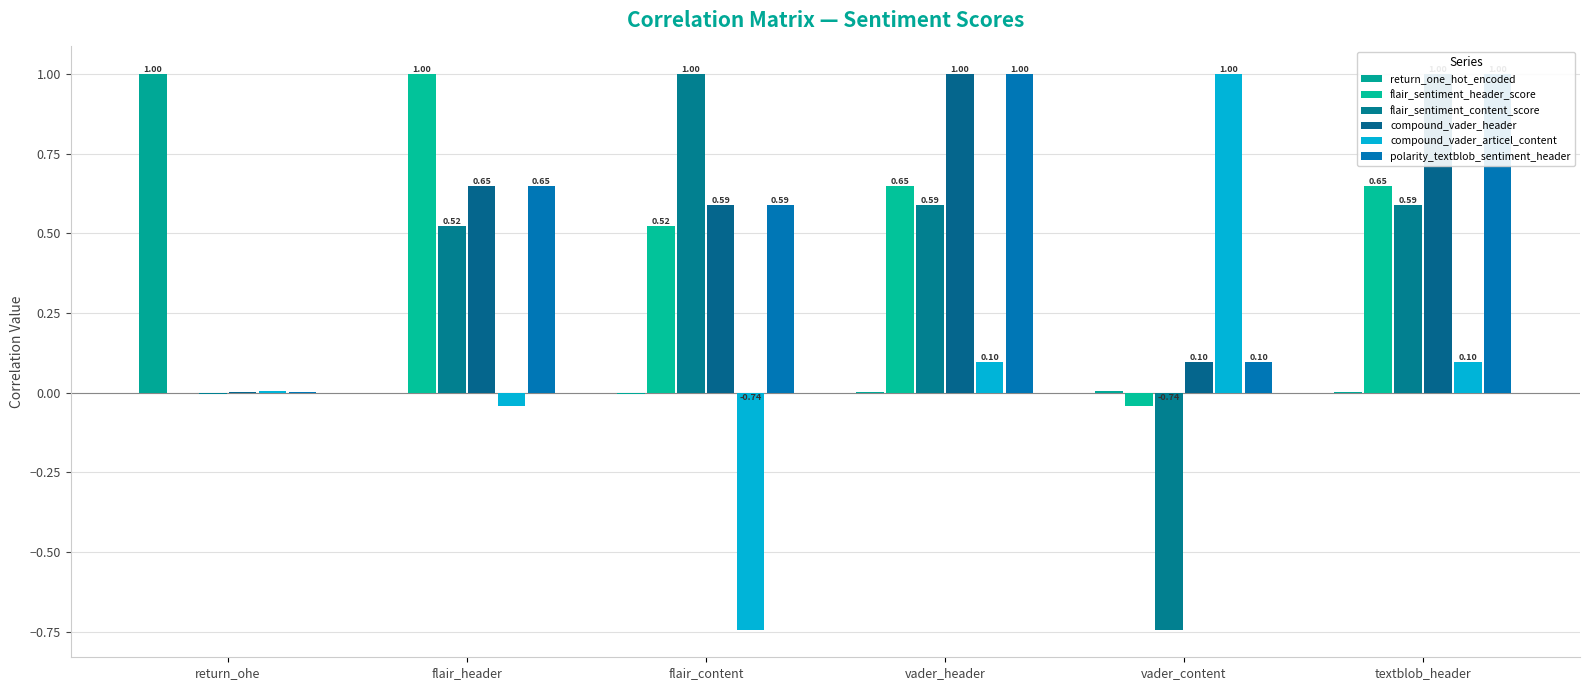

What is the label of the 3rd bar from the left?

flair_content